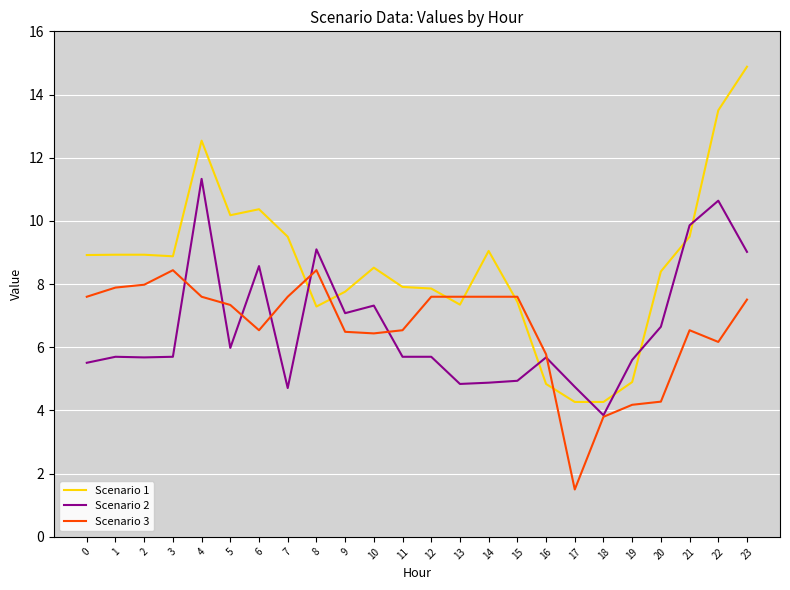

What is the average value of the Scenario 1 series?

8.6